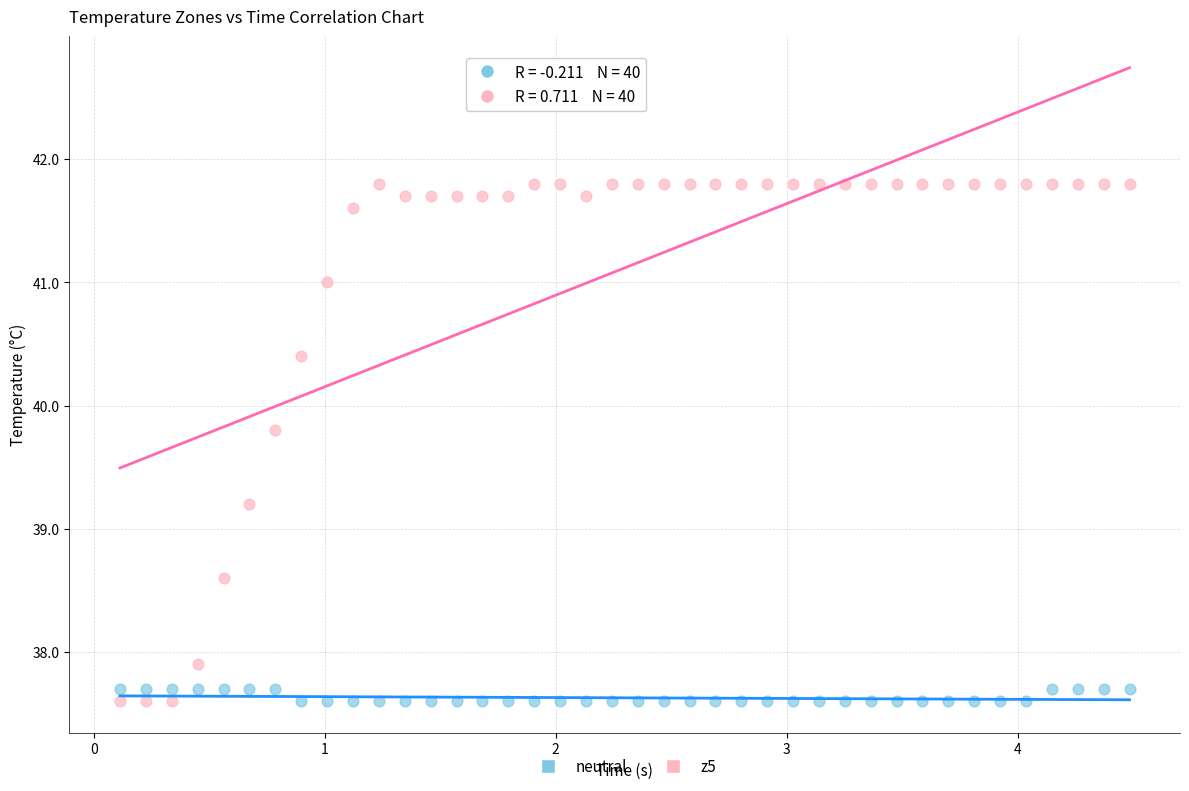

Across all data points, what is the range of X values (max minus min)?

4.4